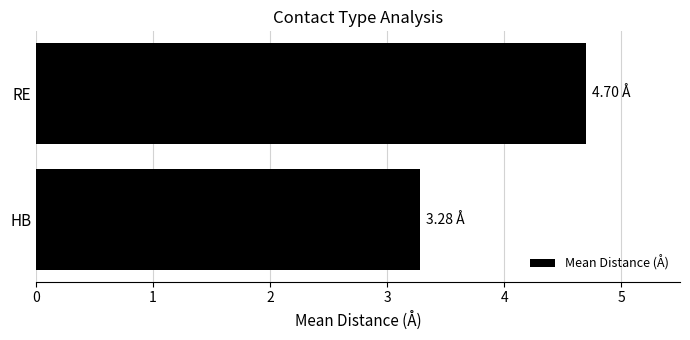

Which category has the lowest value across all series?

HB